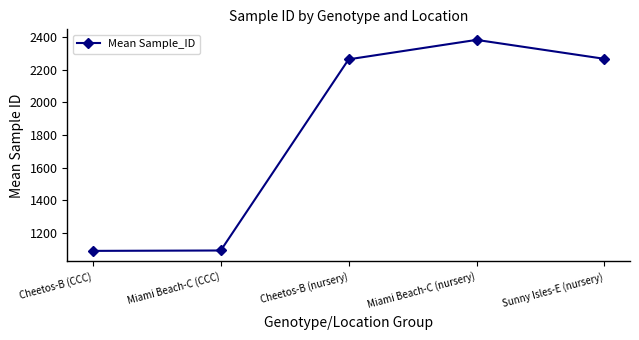

Does the chart have visible grid lines?

No